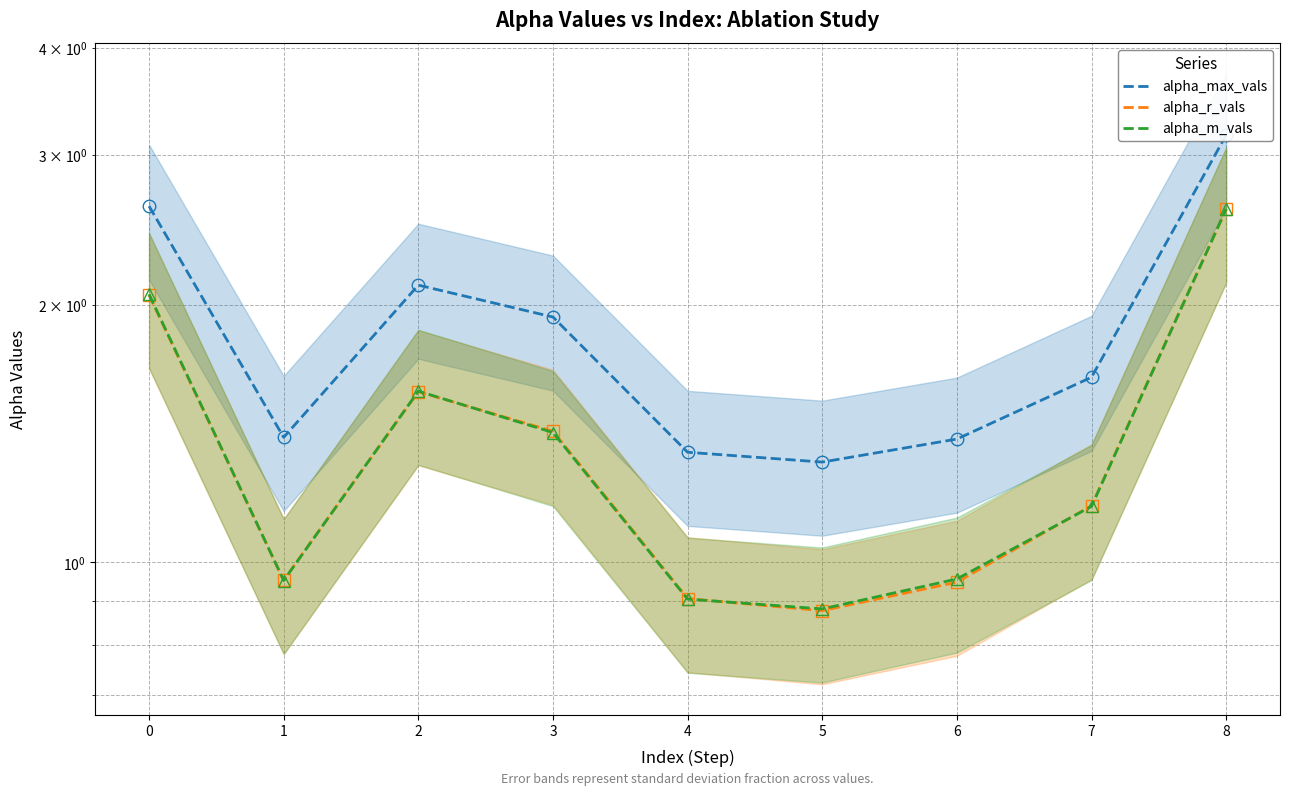

What is the difference between the maximum and second lowest values in the alpha_max_vals series?

1.8